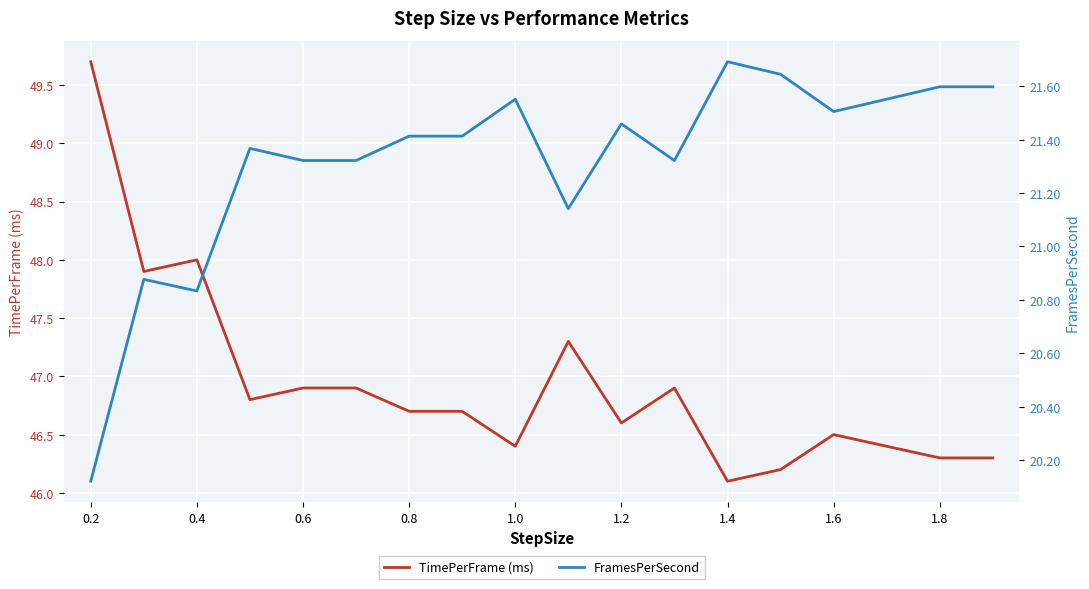

What is the lowest value of the TimePerFrame (ms) series?

46.1